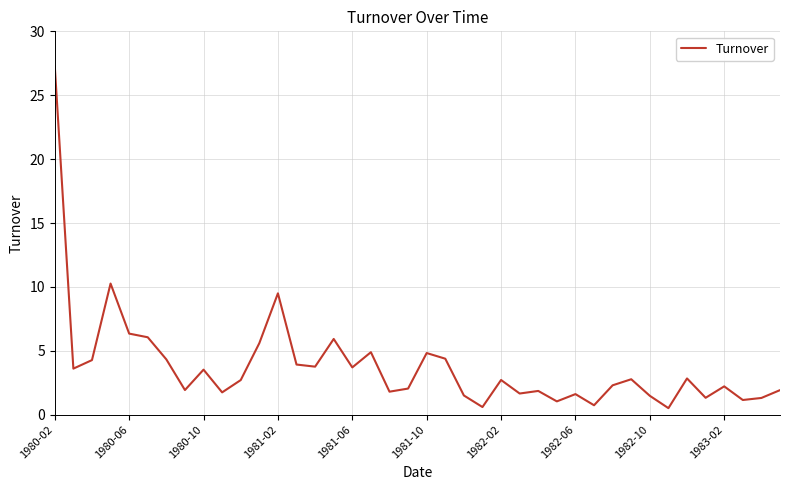

What is the greatest value displayed?

27.3